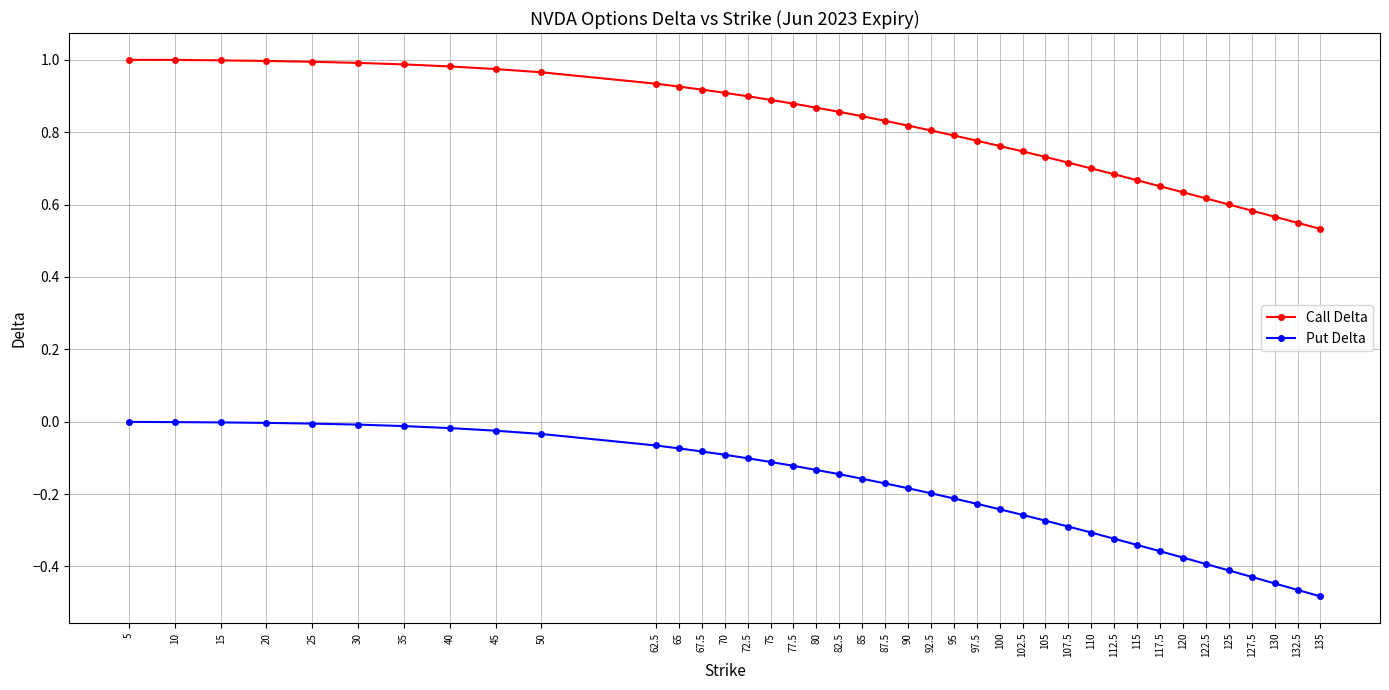

What is the total value across all series at 125?

0.2